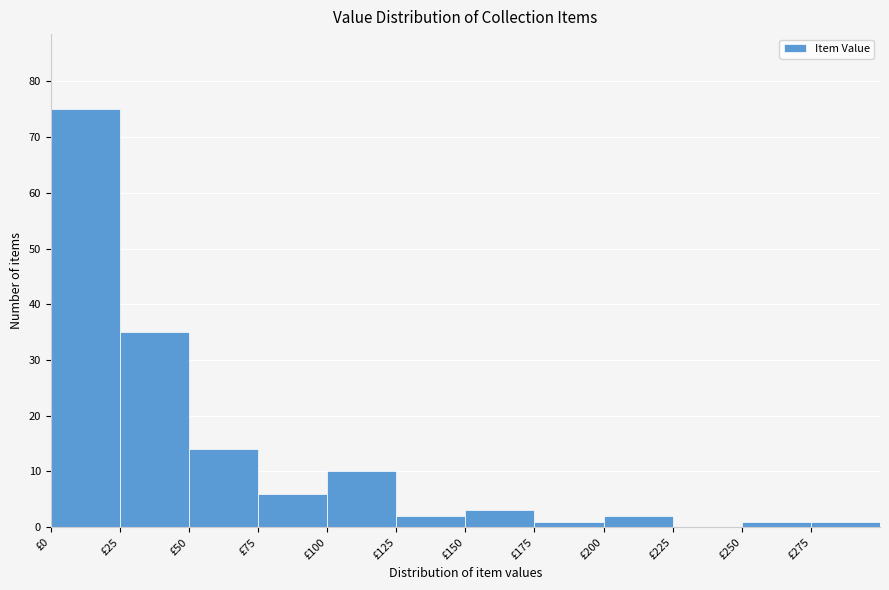

Reading left to right, transcribe this chart: for each bar, give the range it covers on the x-axis and its height. The values are not printed on the chart, so give them approximately, as read against the axis.

0 to 25: 75
25 to 50: 35
50 to 75: 14
75 to 100: 6
100 to 125: 10
125 to 150: 2
150 to 175: 3
175 to 200: 1
200 to 225: 2
225 to 250: 0
250 to 275: 1
275 to 300: 1